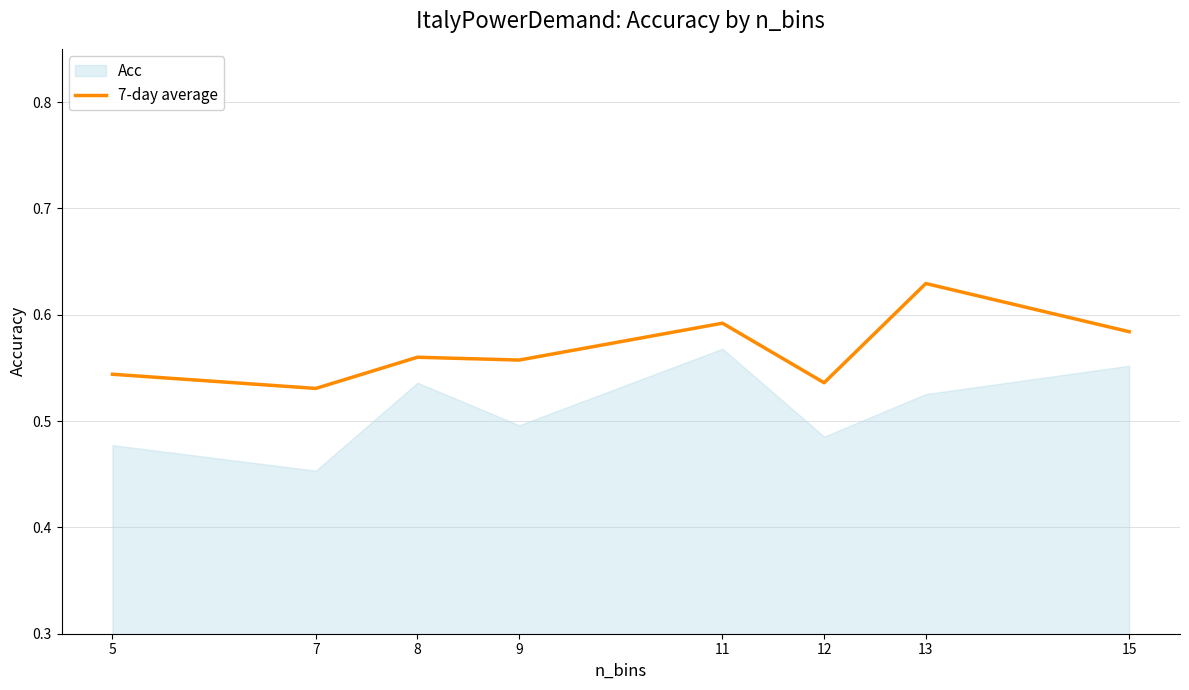

What is the greatest value displayed?

0.6